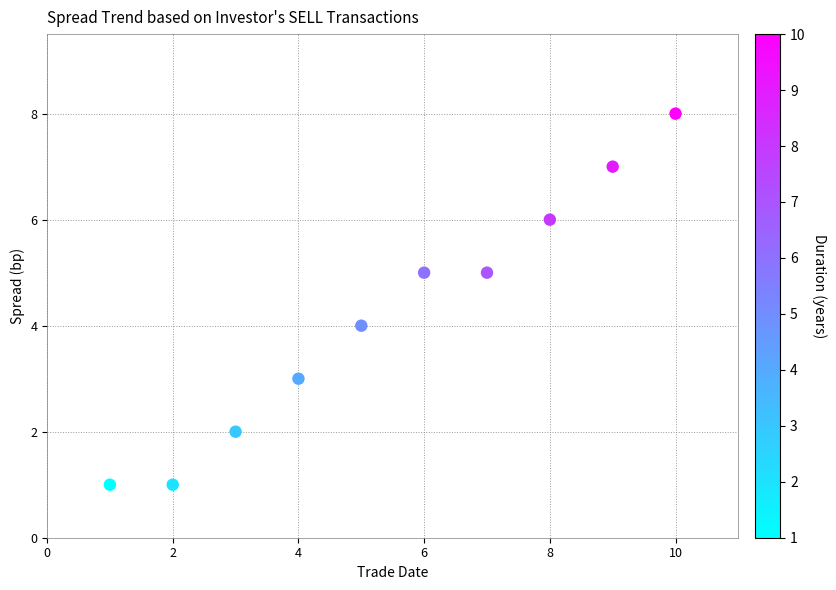

What is the range of Y values (max minus min)?

7